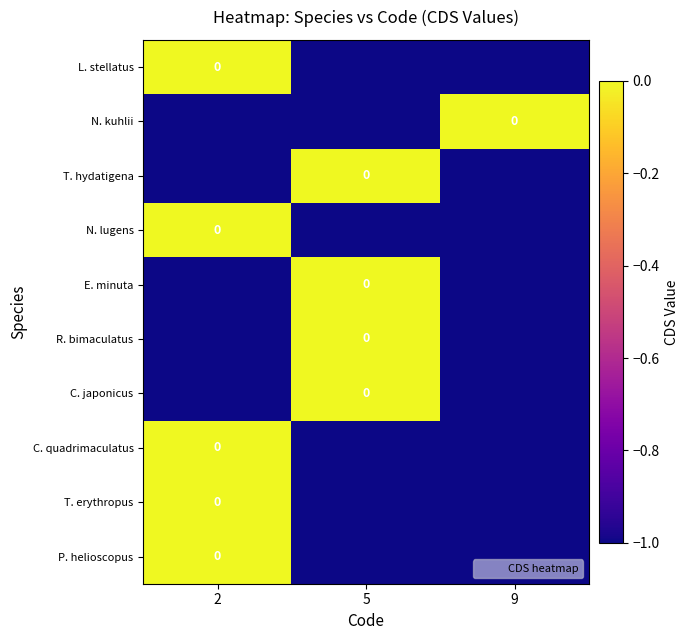

Which has a higher value, 5 or 2?

2